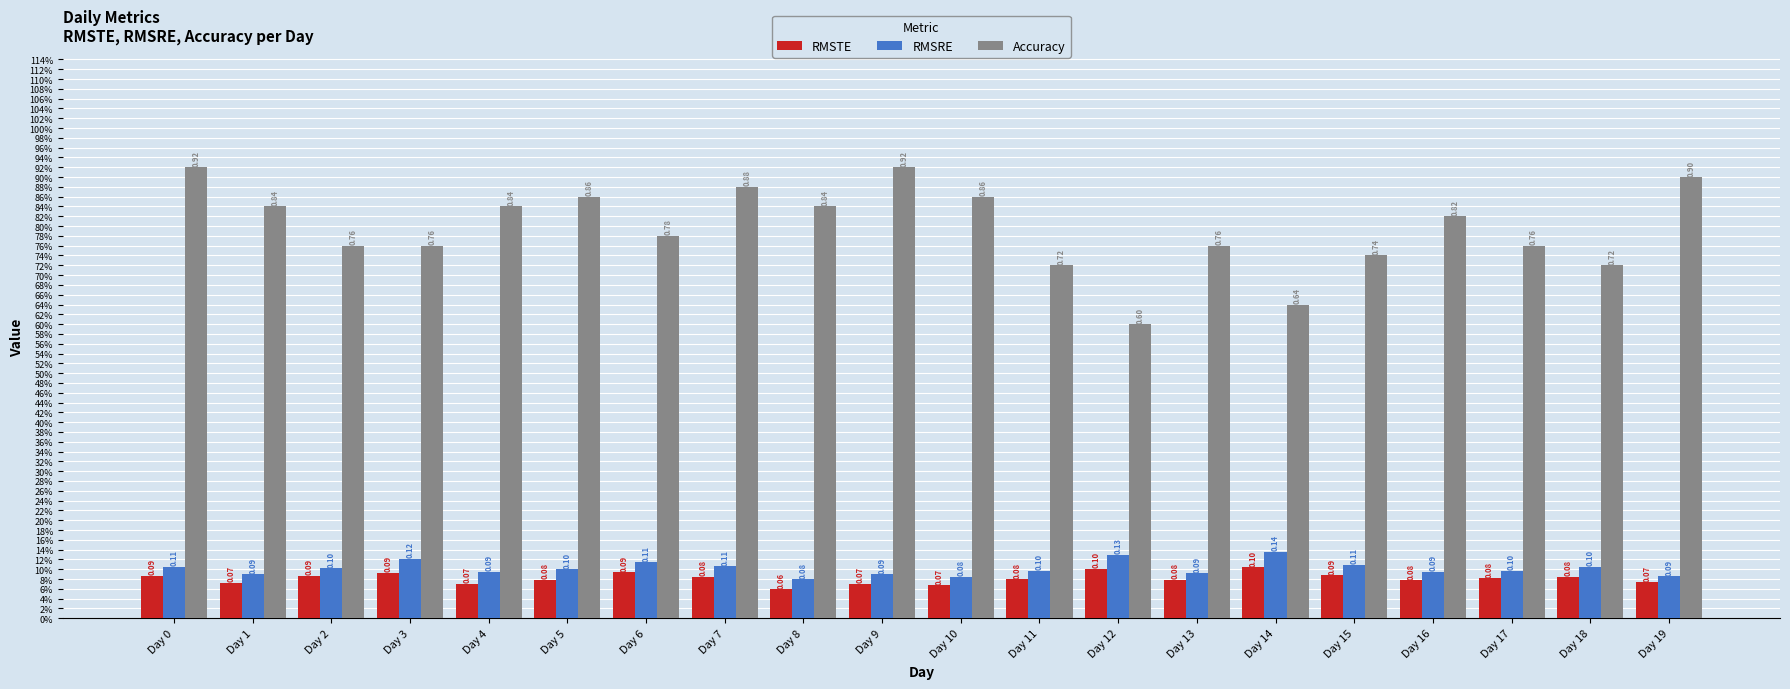

Which series has the largest range (max minus min)?

Accuracy